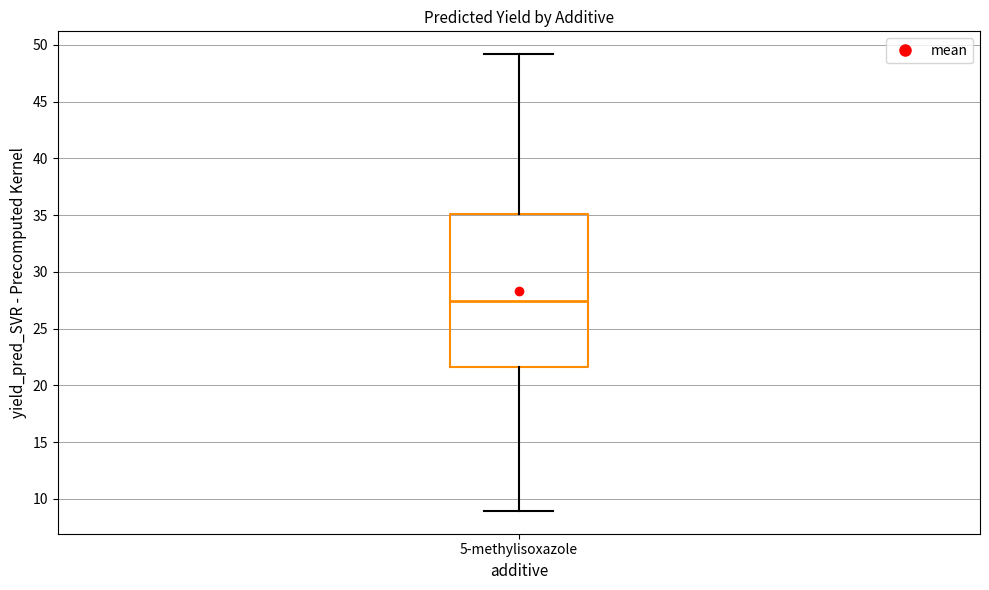

Where is the upper edge of the box for 5-methylisoxazole on the y-axis? The values are not printed on the chart, so give them approximately, as read against the axis.

35.0